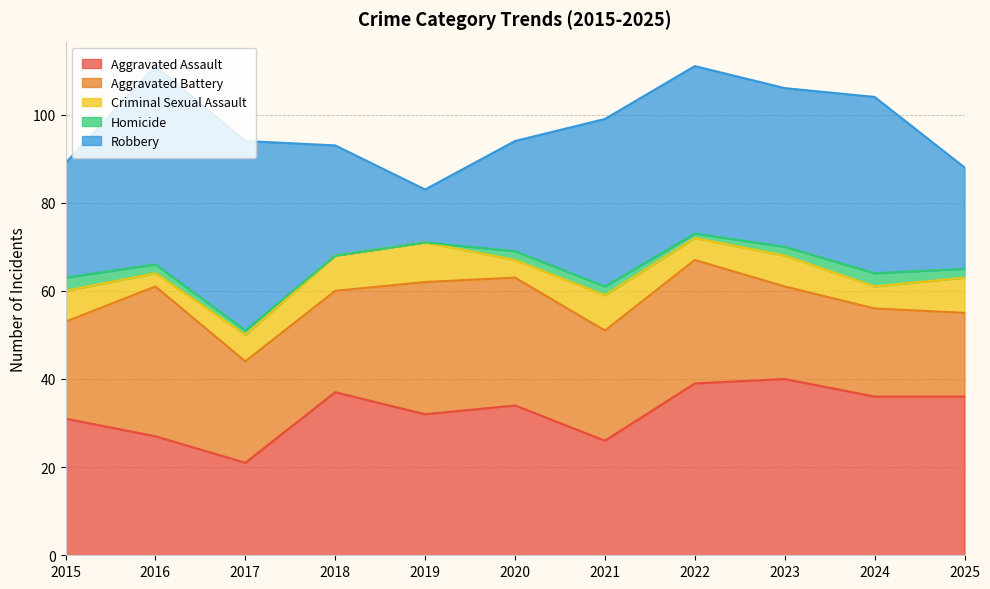

At how many categories does at least one series exceed 40?

2